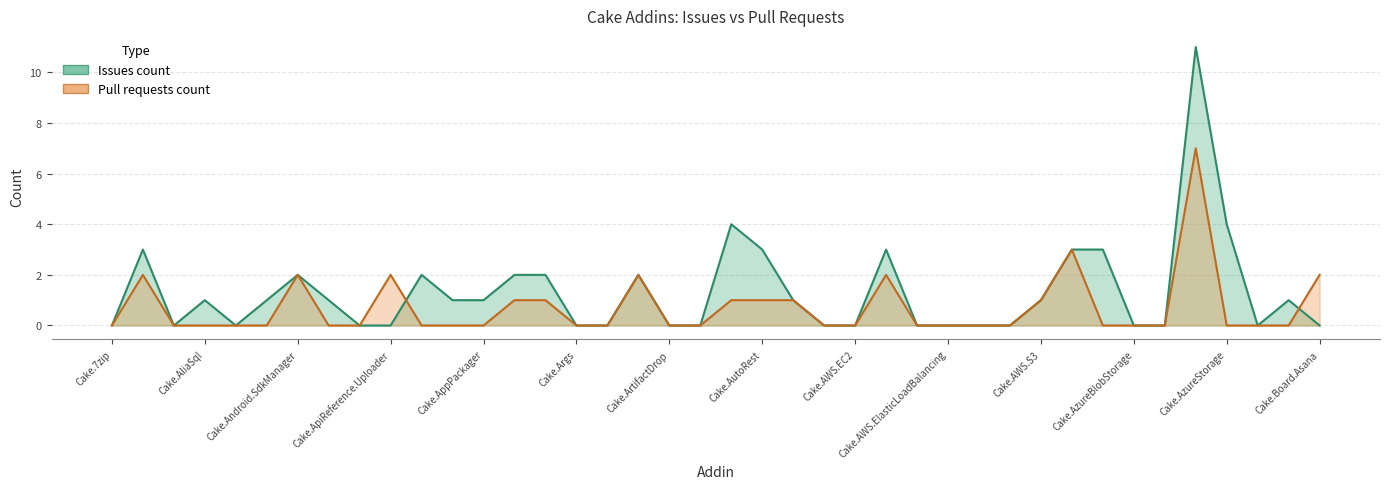

How many values in the Issues count series exceed 1?

13